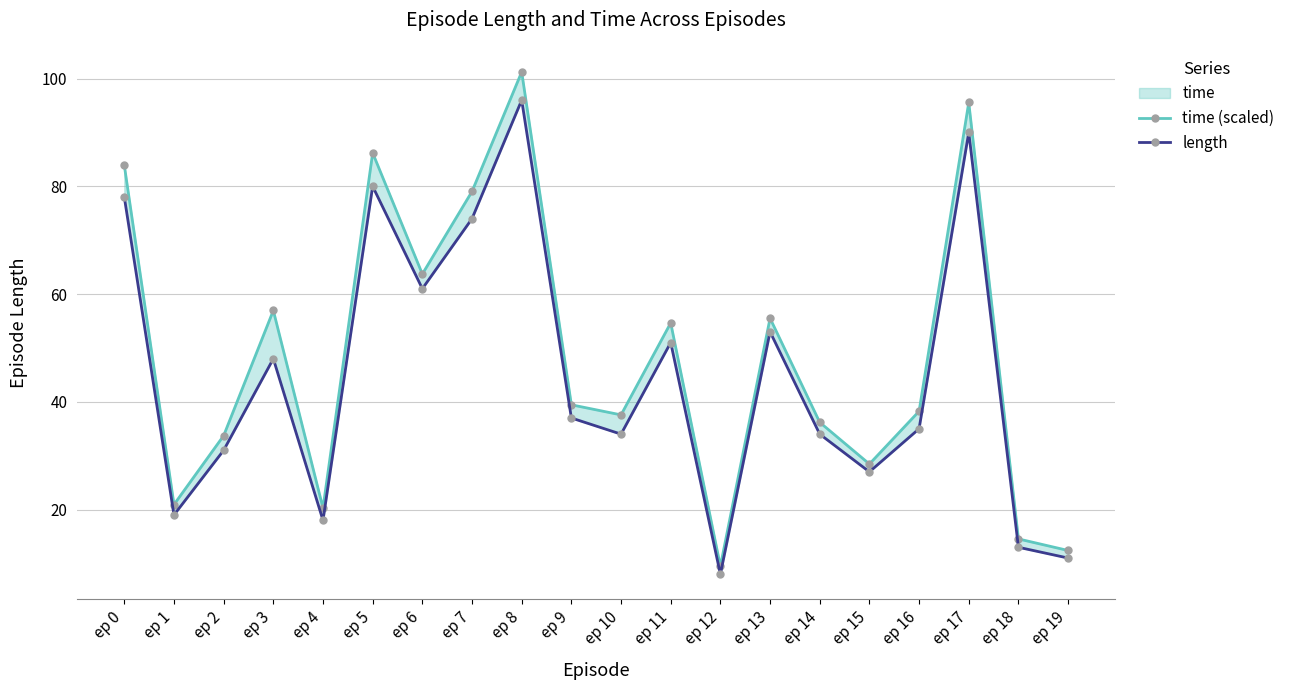

Which series has the largest range (max minus min)?

time (scaled)